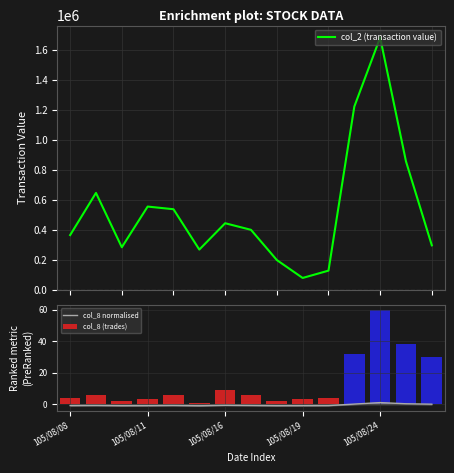

What is the highest value of the col_2 (transaction value) series?

1679950